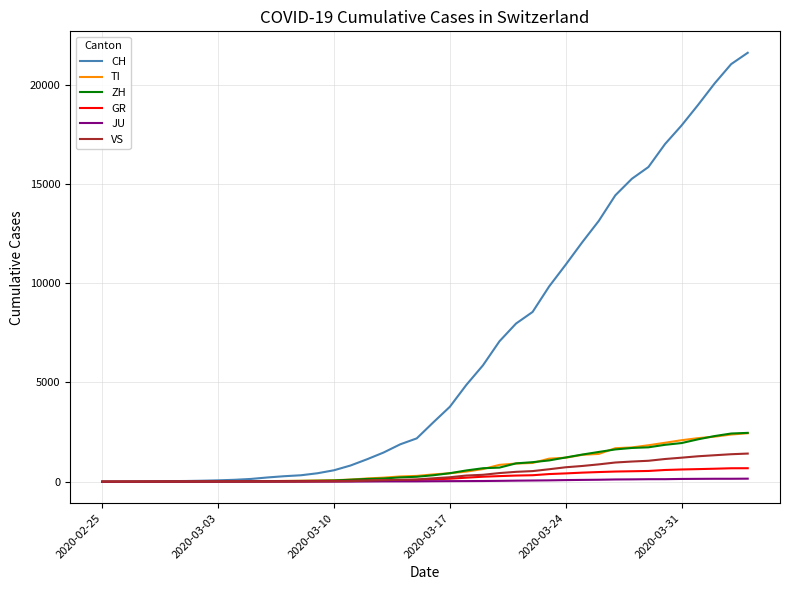

What is the maximum value for GR?

680